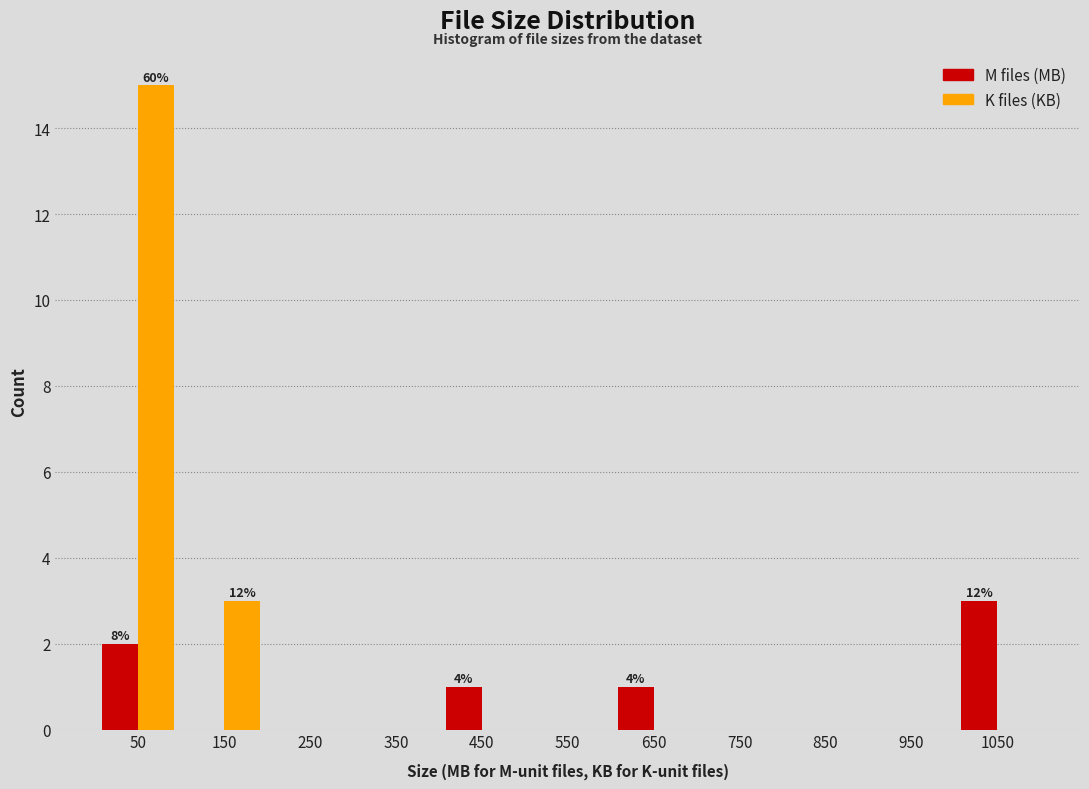

In the M files (MB) series, which range on the x-axis has the tallest bar?

1000 to 1100